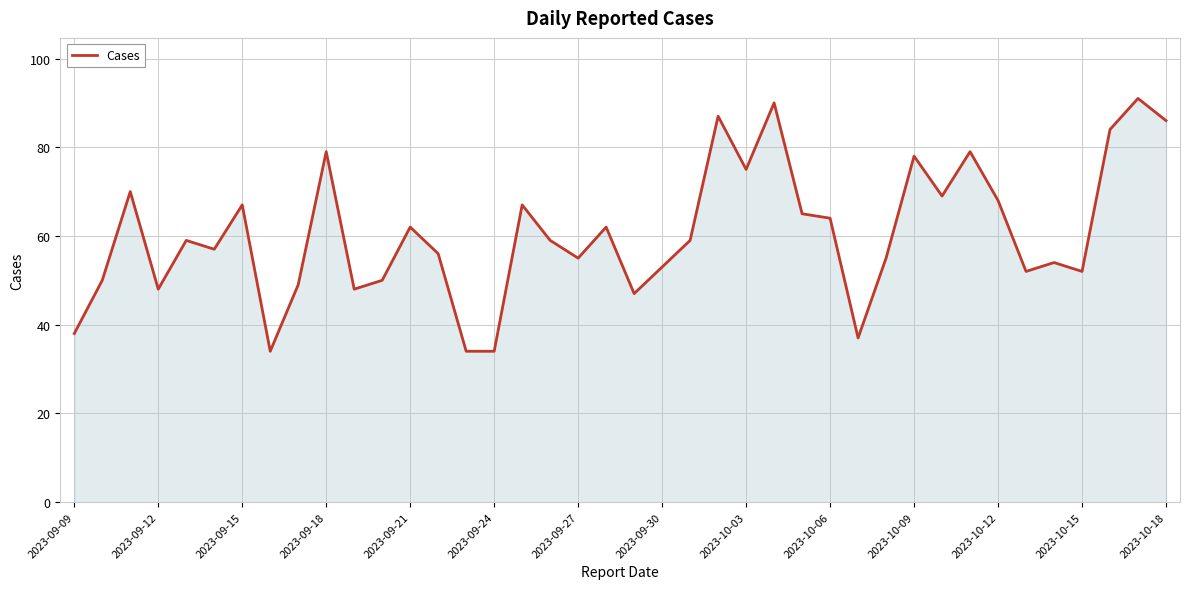

What is the difference between the maximum and minimum values?

57